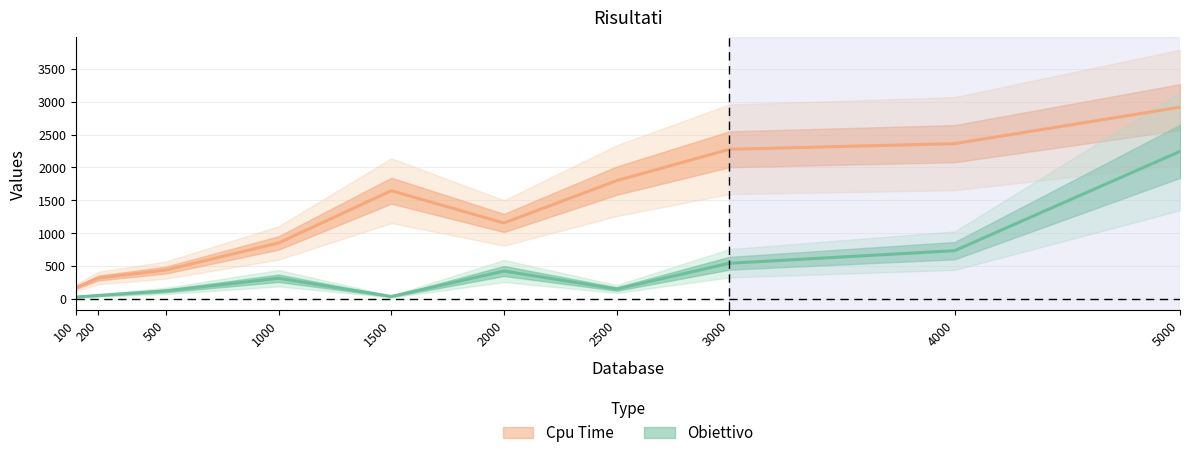

Reading left to right, list all the values displayed in this chart.

Obiettivo: 26.0	50.0	120.0	312.0	34.0	422.0	148.0	540.0	732.0	2244.0
Cpu Time: 167.4	316.0	436.7	850.0	1645.1	1153.6	1798.0	2275.8	2361.7	2917.2